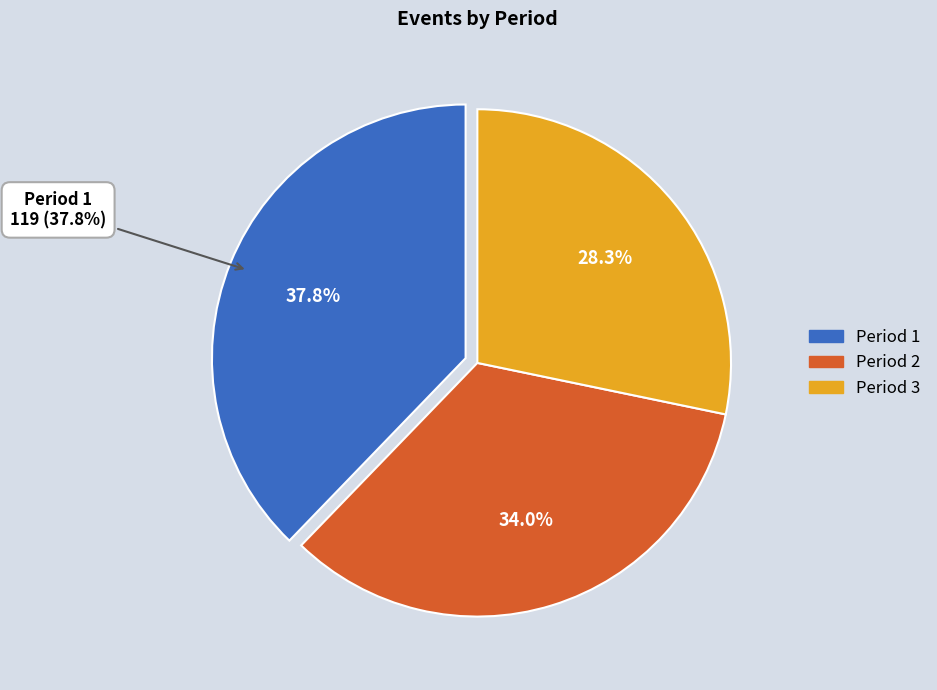

Is there a majority slice in this chart?

No